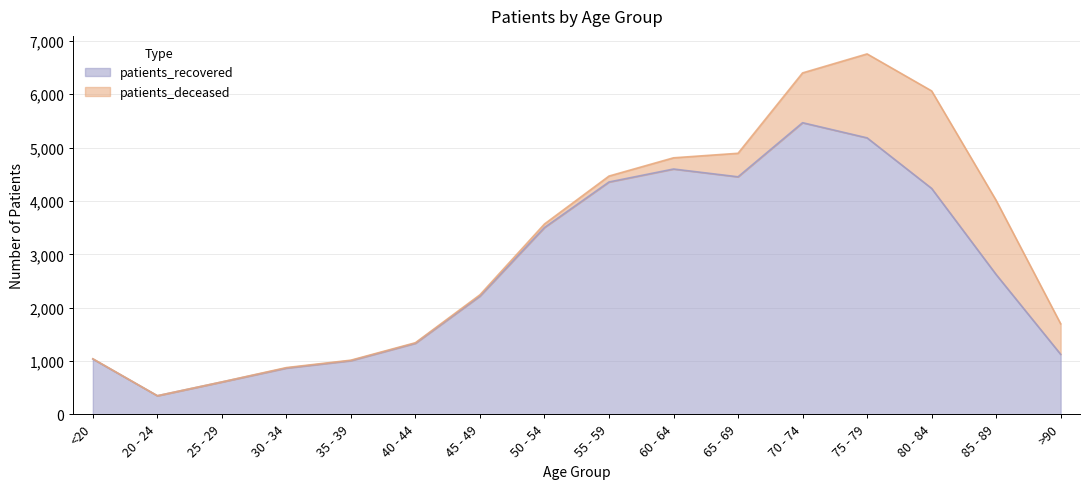

Reading left to right, what are all the values shown in this chart?

1039	350	608	869	1008	1334	2218	3503	4356	4599	4453	5467	5183	4236	2622	1127